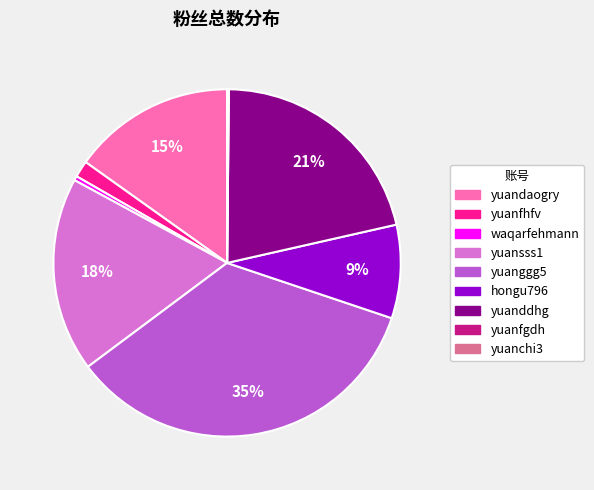

Is hongu796 the majority of the pie?

No